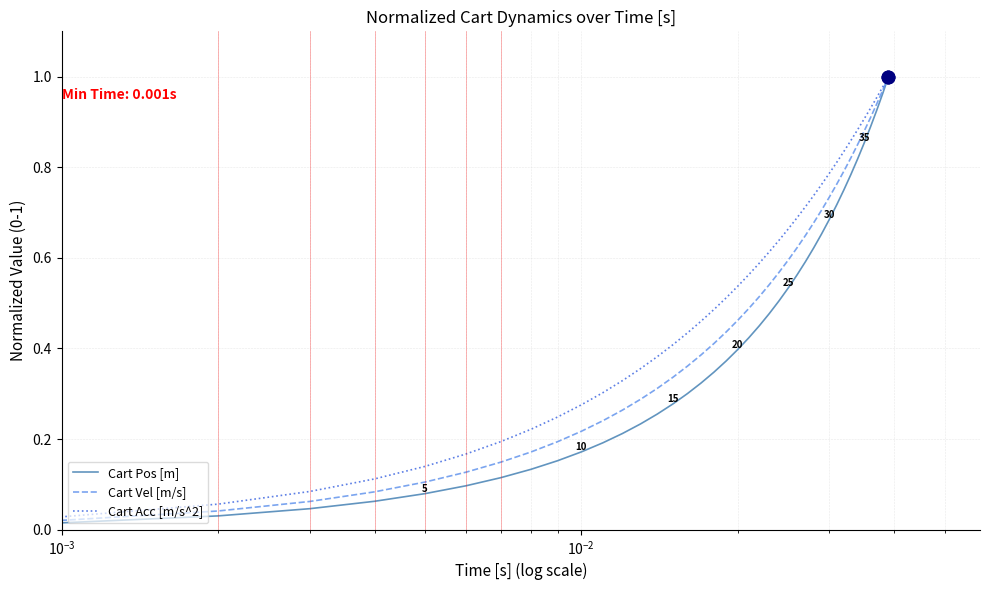

Rank the series by their average value, from highest to lowest.

Cart Acc [m/s^2], Cart Vel [m/s], Cart Pos [m]